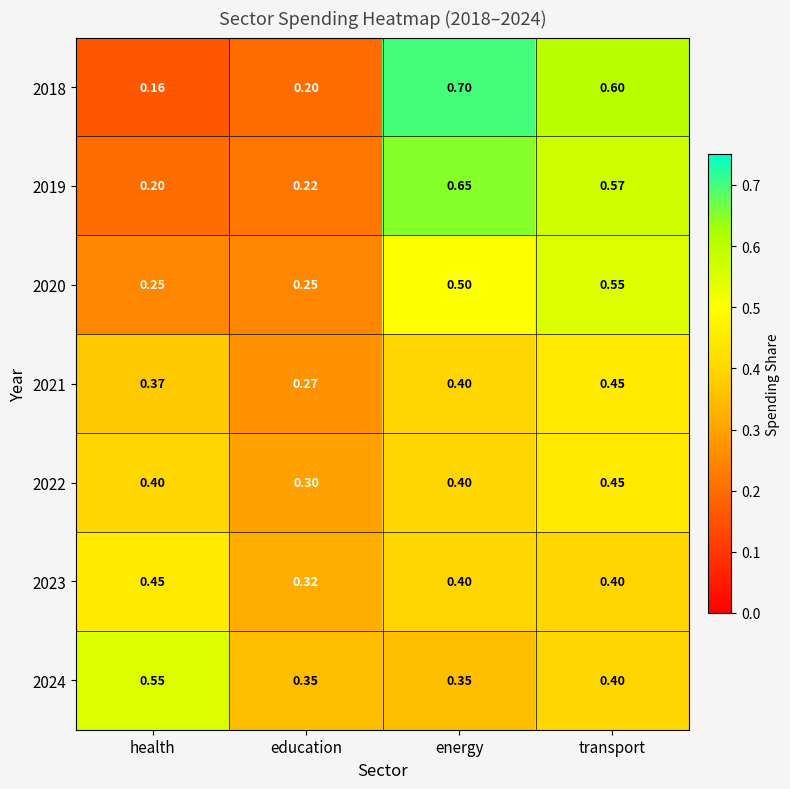

At which label does 2020 reach its peak?

transport